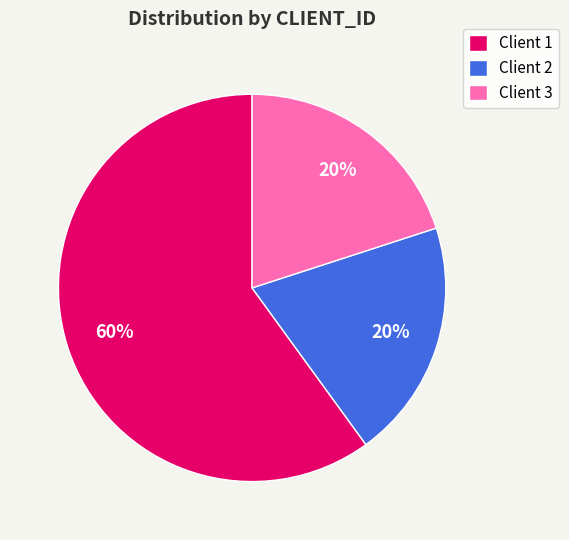

Between Client 1 and Client 2, which is larger?

Client 1